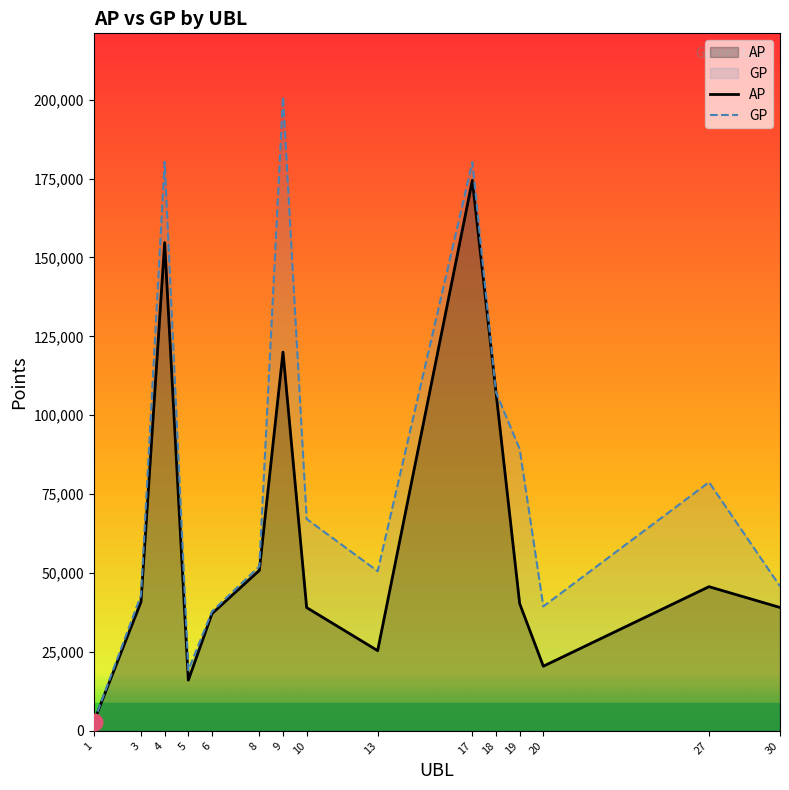

Between 5 and 27, which series saw the biggest shift?

GP